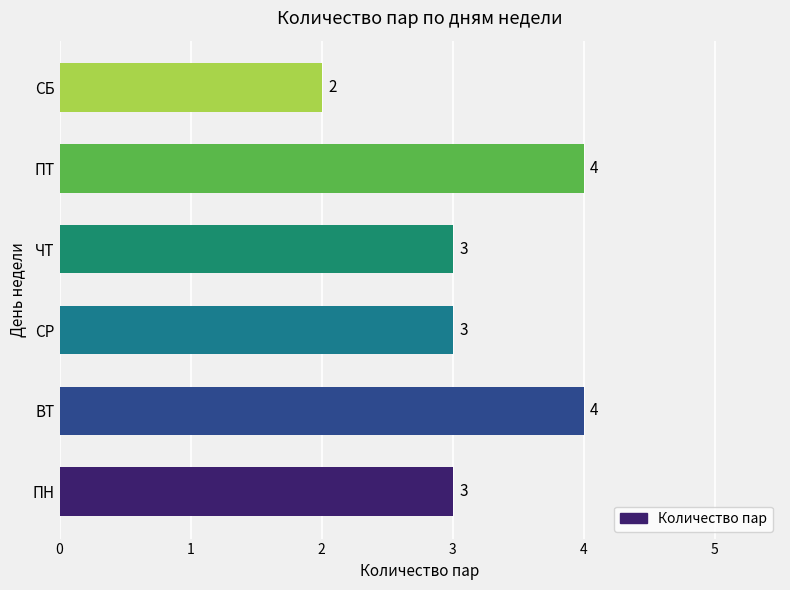

The value at СР is 5. True or false?

False